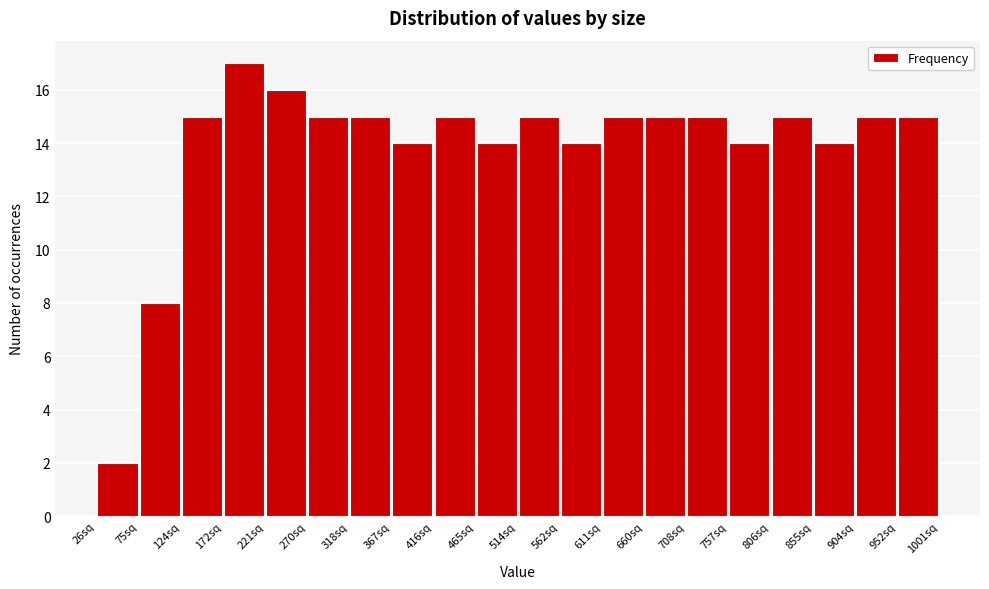

Reading left to right, transcribe this chart: for each bar, give the range it covers on the x-axis and its height. Neither the bar edges nor the heights are printed on the chart, so give them approximately, as read against the axes.

25 to 75: 2
75 to 125: 8
125 to 170: 15
170 to 220: 17
220 to 270: 16
270 to 320: 15
320 to 365: 15
365 to 415: 14
415 to 465: 15
465 to 515: 14
515 to 560: 15
560 to 610: 14
610 to 660: 15
660 to 710: 15
710 to 755: 15
755 to 805: 14
805 to 855: 15
855 to 905: 14
905 to 950: 15
950 to 1000: 15